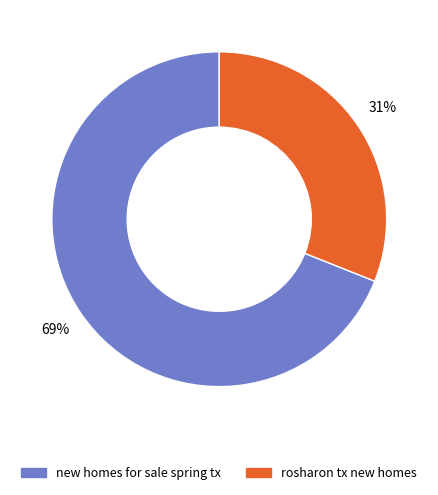

What percentage is the new homes for sale spring tx slice, to the nearest percent?

69%